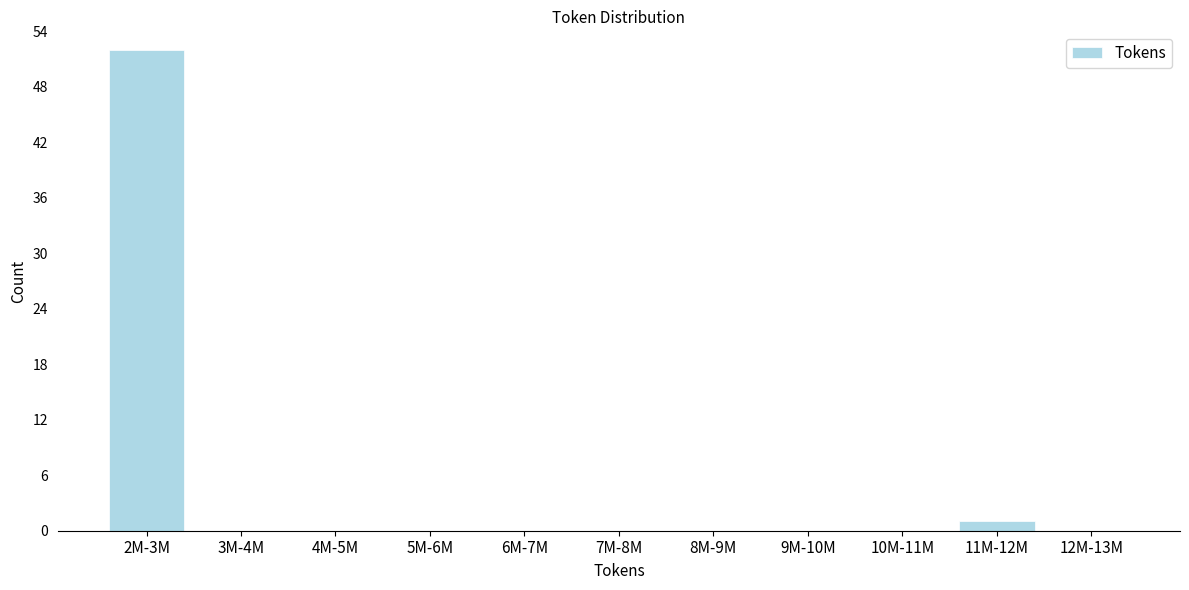

Reading left to right, list all the values displayed in this chart.

2M-3M=52	3M-4M=0	4M-5M=0	5M-6M=0	6M-7M=0	7M-8M=0	8M-9M=0	9M-10M=0	10M-11M=0	11M-12M=1	12M-13M=0